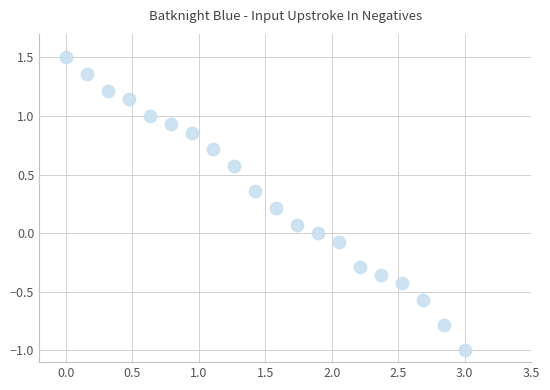

What is the range of Y values (max minus min)?

2.5